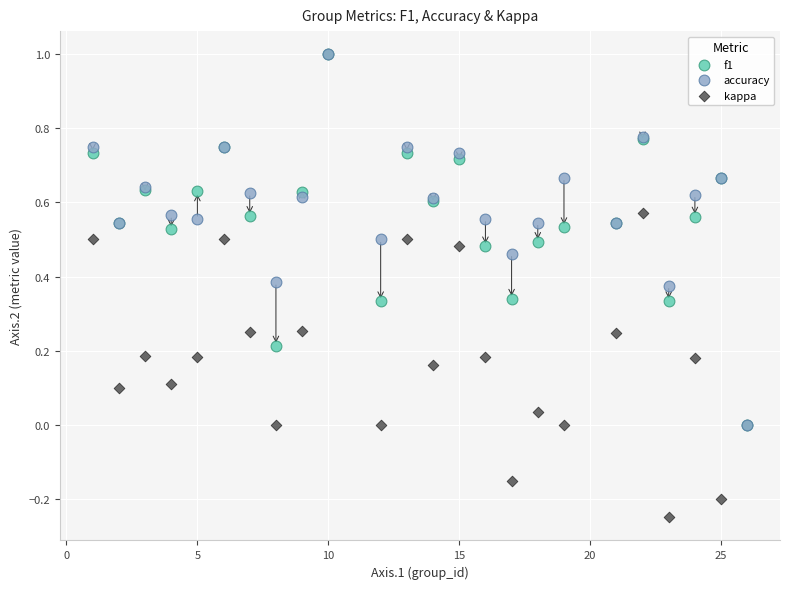

What are all the series names shown in the legend?

f1, accuracy, kappa